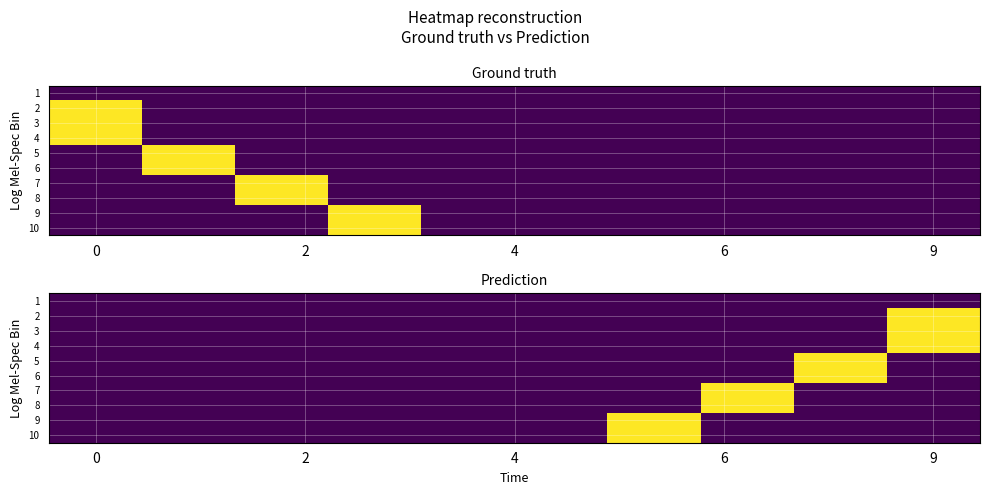

What is the spread (max minus min) of values at 8?

1